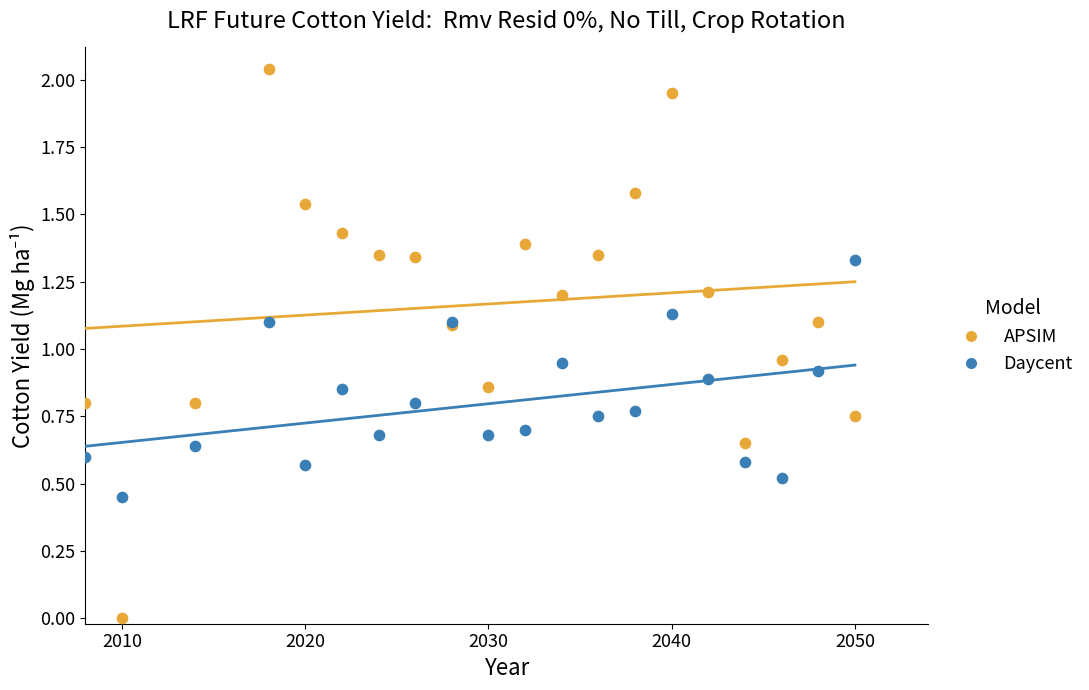

Which series contains the highest Y value?

APSIM